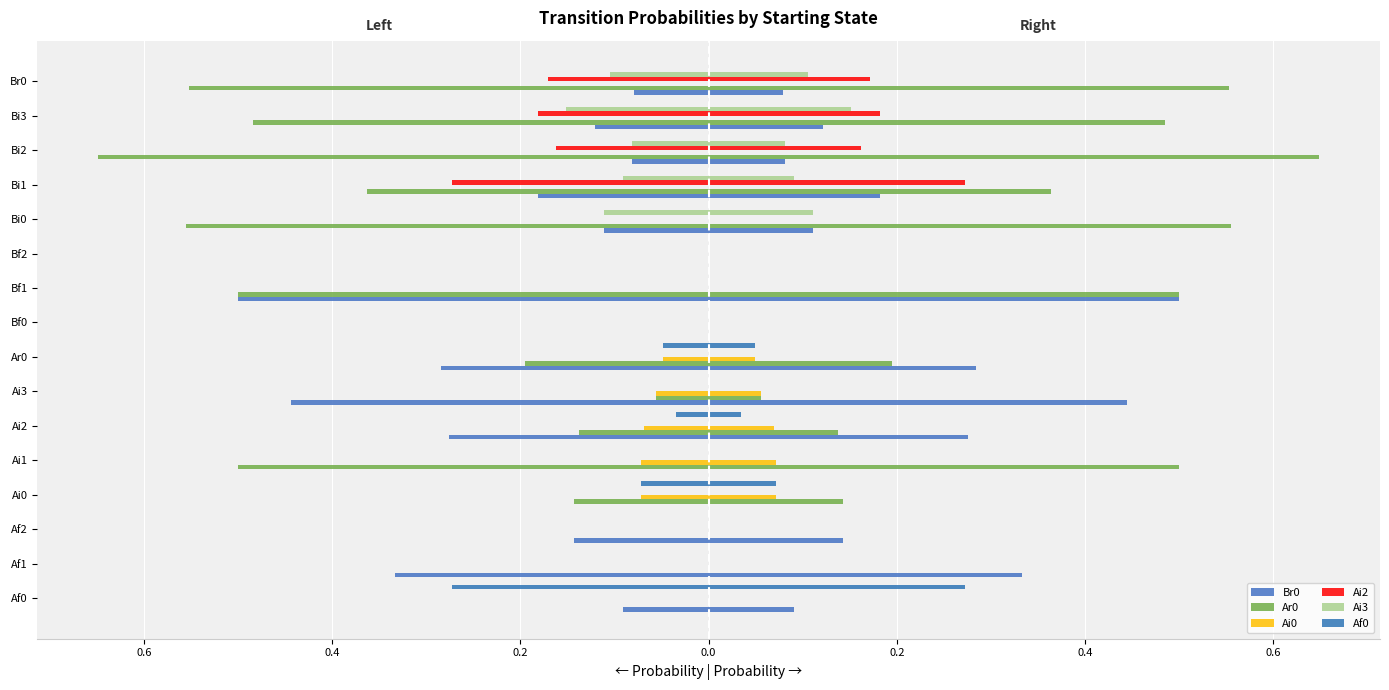

Reading left to right, extract all data points from this chart.

Br0: -0.1	-0.3	-0.1	0.0	0.0	-0.3	-0.4	-0.3	0.0	-0.5	0.0	-0.1	-0.2	-0.1	-0.1	-0.1
Ar0: 0.0	0.0	0.0	-0.1	-0.5	-0.1	-0.1	-0.2	0.0	-0.5	0.0	-0.6	-0.4	-0.6	-0.5	-0.6
Ai0: 0.0	0.0	0.0	-0.1	-0.1	-0.1	-0.1	-0.0	0.0	0.0	0.0	0.0	0.0	0.0	0.0	0.0
Ai2: 0.0	0.0	0.0	0.0	0.0	0.0	0.0	0.0	0.0	0.0	0.0	0.0	-0.3	-0.2	-0.2	-0.2
Ai3: 0.0	0.0	0.0	0.0	0.0	0.0	0.0	0.0	0.0	0.0	0.0	-0.1	-0.1	-0.1	-0.2	-0.1
Af0: -0.3	0.0	0.0	-0.1	0.0	-0.0	0.0	-0.0	0.0	0.0	0.0	0.0	0.0	0.0	0.0	0.0